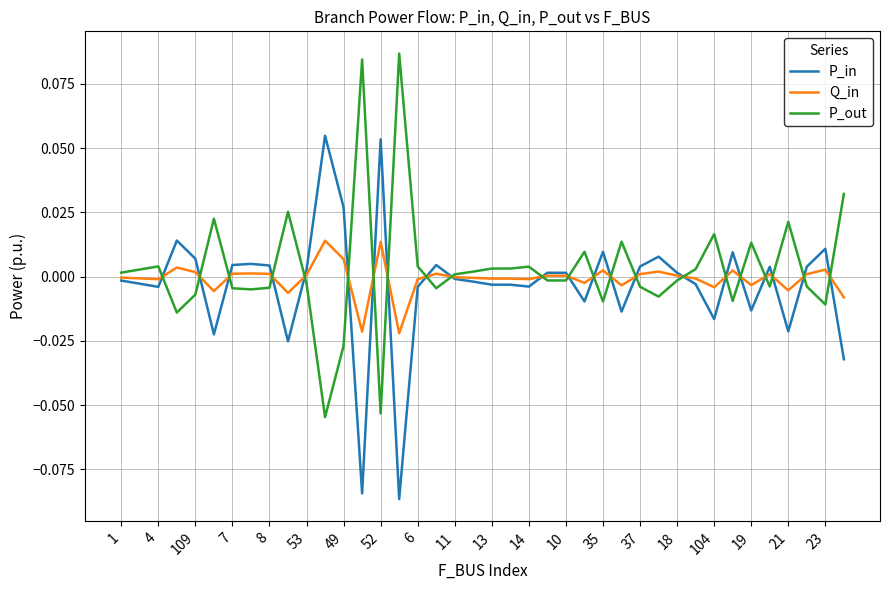

Rank the series by their maximum value, from highest to lowest.

P_out, P_in, Q_in